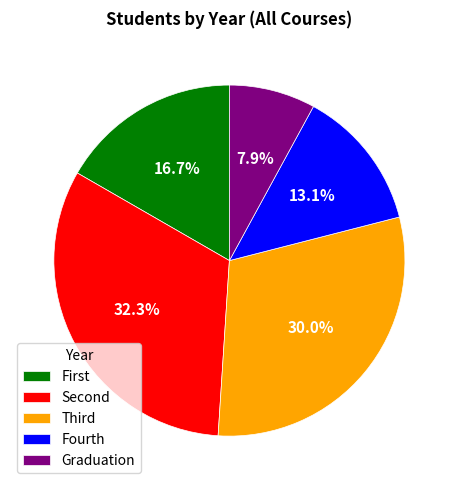

Approximately how many times larger is the value at Graduation compared to Fourth?

0.6